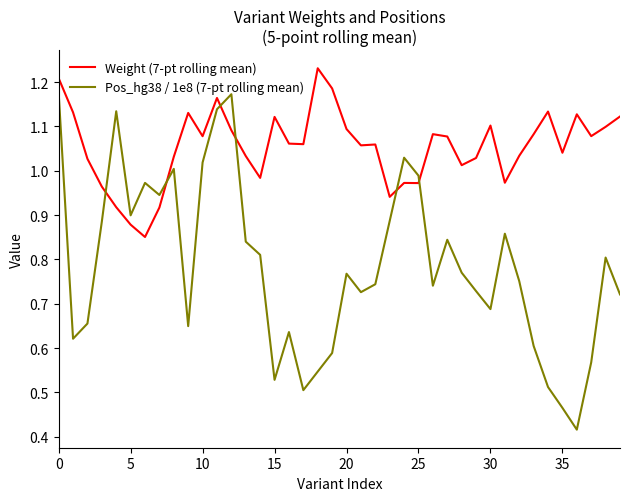

Rank the series by their maximum value, from lowest to highest.

Pos_hg38 / 1e8 (7-pt rolling mean), Weight (7-pt rolling mean)